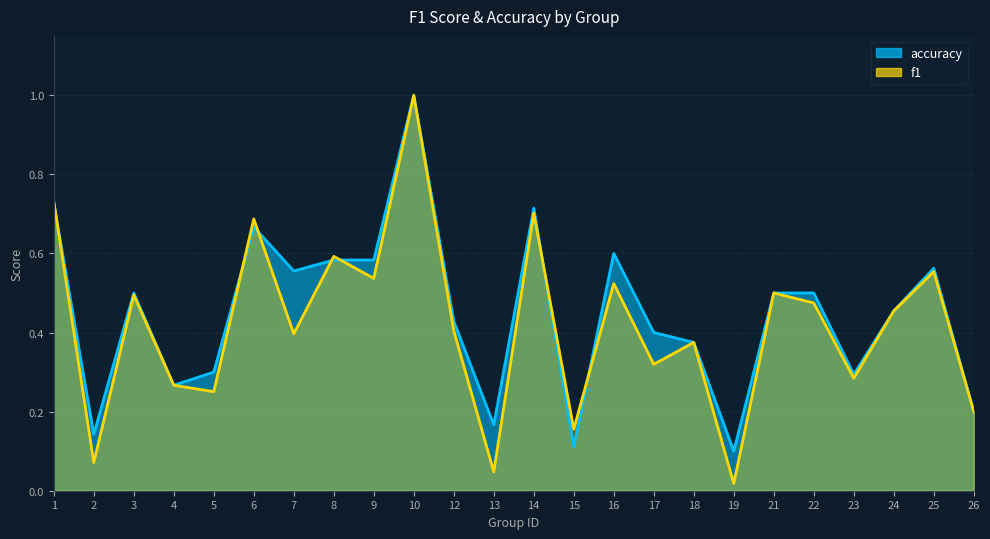

True or false: accuracy and f1 cross at least once.

True